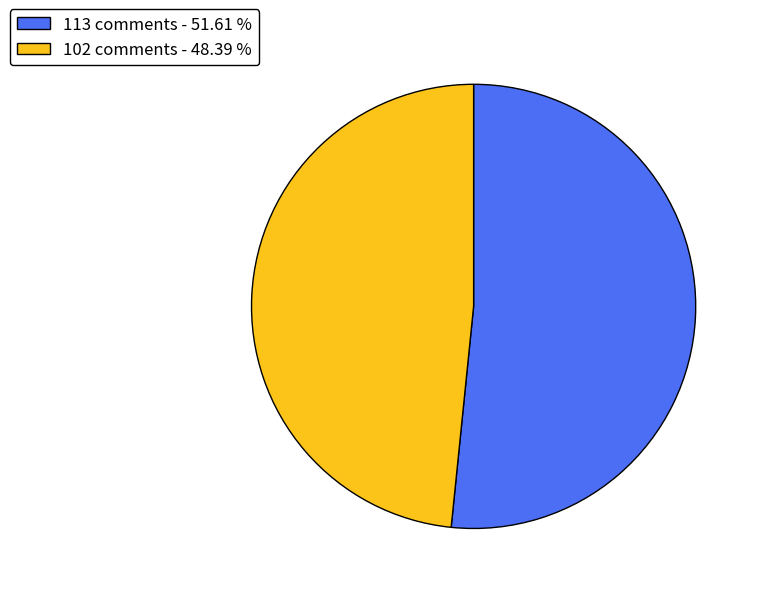

Is it true that 113 comments is 57% of the pie?

False